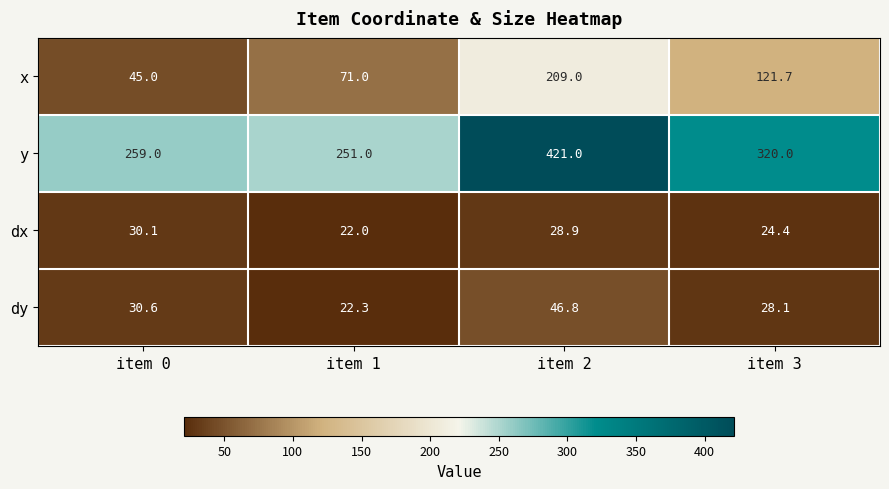

True or false: x has a value of 80.2 at item 0.

False